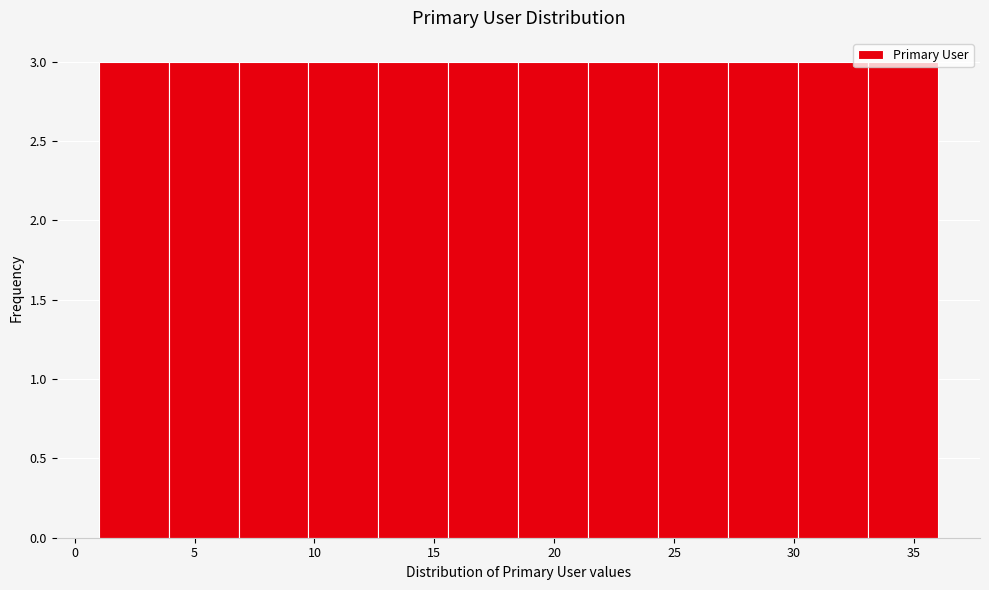

Reading left to right, list every bar in this chart as the range it spans on the x-axis followed by its height. Neither the bar edges nor the heights are printed on the chart, so give them approximately, as read against the axes.

1.0 to 4.0: 3
4.0 to 7.0: 3
7.0 to 10.0: 3
10.0 to 12.5: 3
12.5 to 15.5: 3
15.5 to 18.5: 3
18.5 to 21.5: 3
21.5 to 24.5: 3
24.5 to 27.5: 3
27.5 to 30.0: 3
30.0 to 33.0: 3
33.0 to 36.0: 3